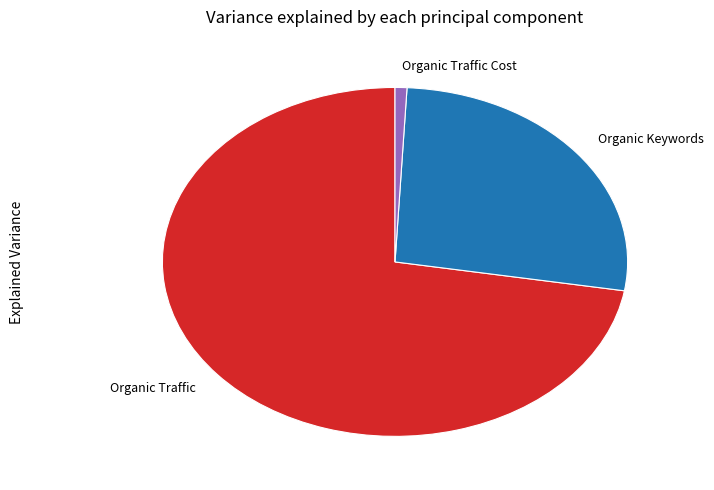

Which category accounts for the majority?

Organic Traffic